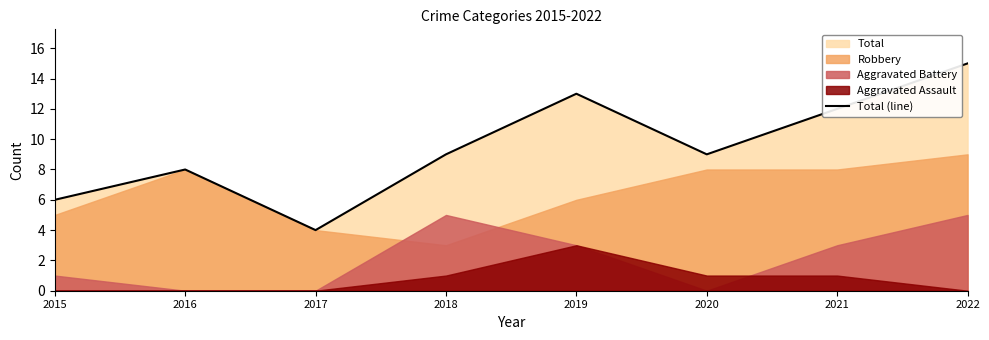

How many interior local peaks (higher than both neighbors) does the data have?

2